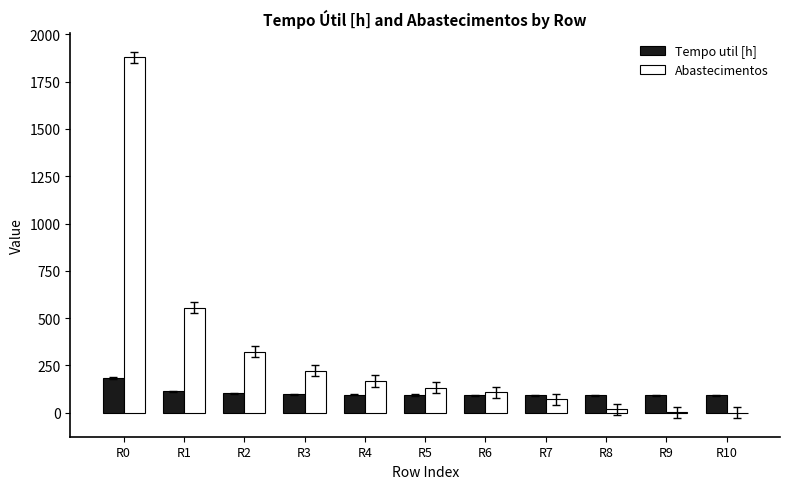

At which label does Tempo util [h] reach its peak?

R0